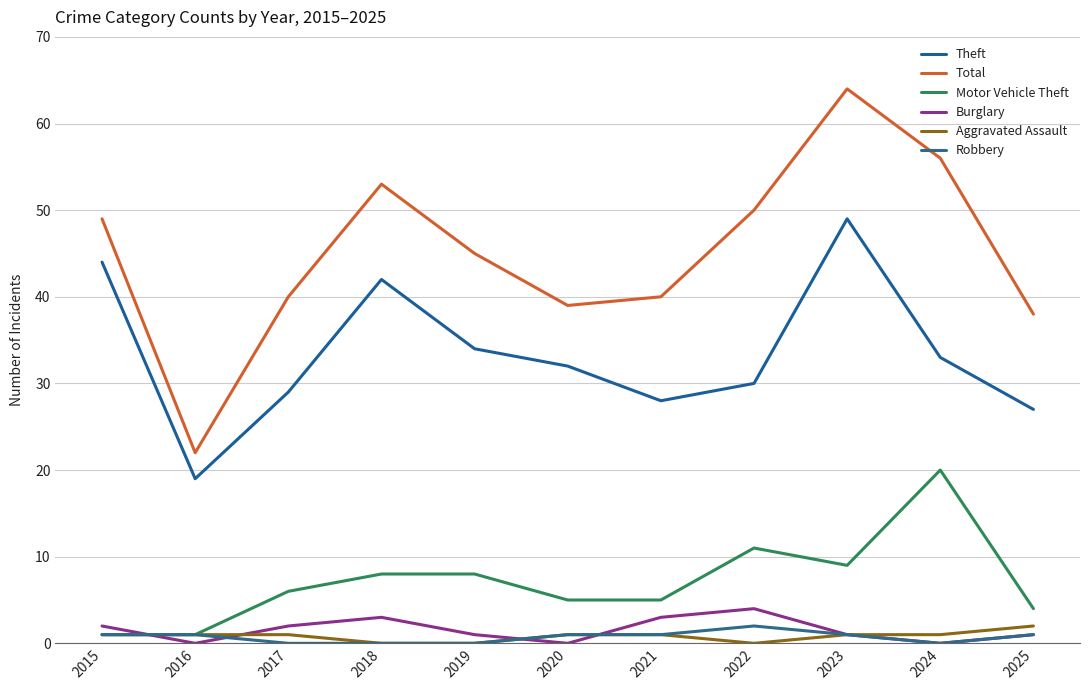

What is the sum of all Theft values?

367